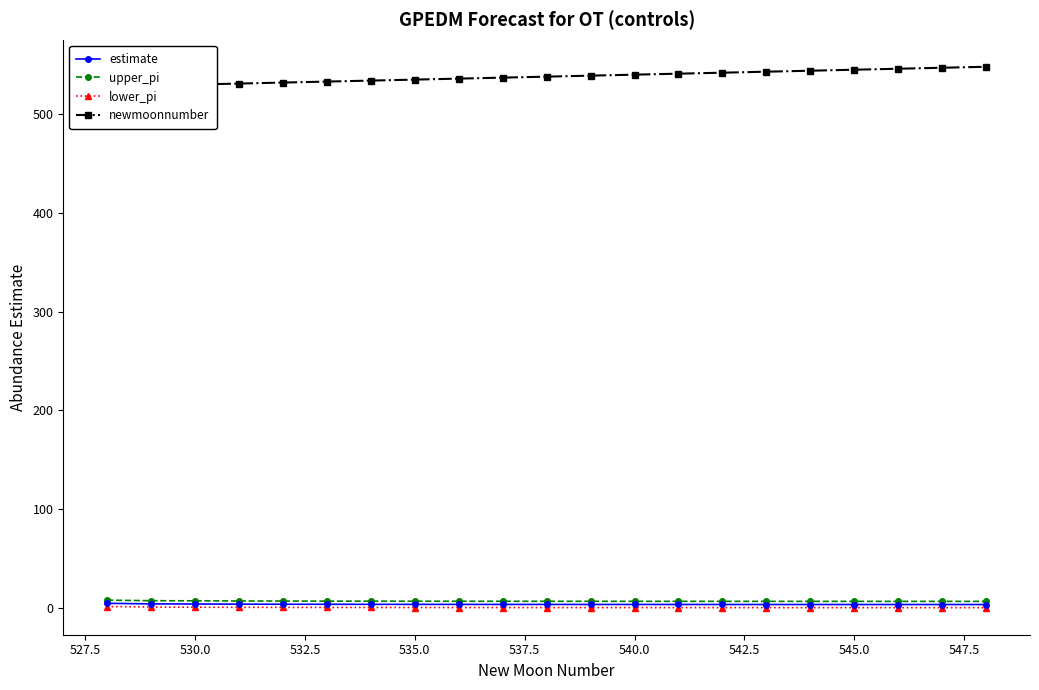

True or false: lower_pi and upper_pi cross at least once.

False